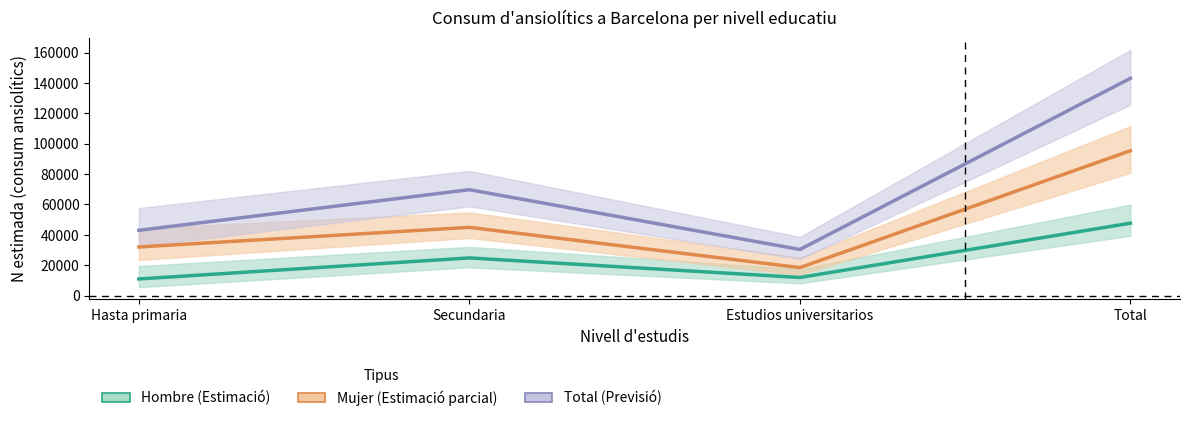

What is the spread (max minus min) of values at Total?

95413